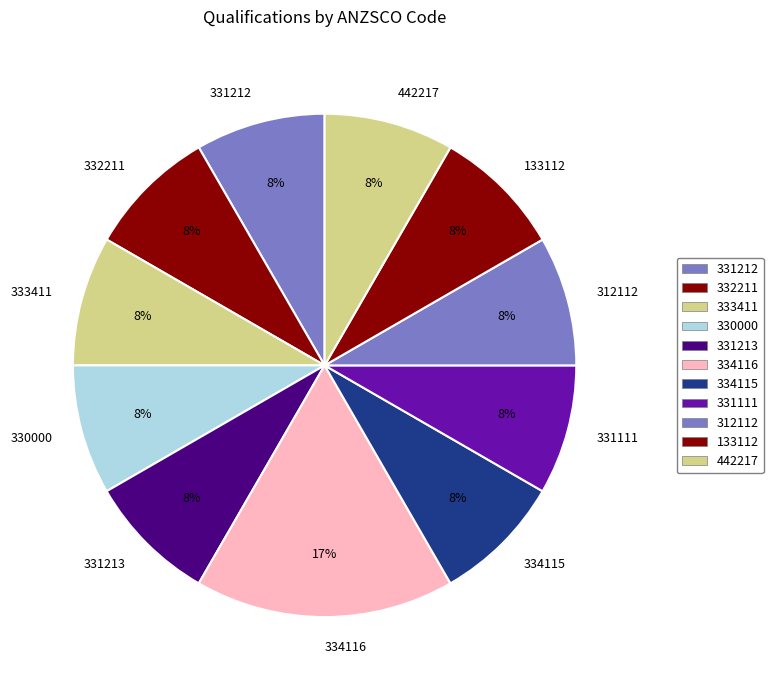

Is there any slice that represents more than half of the pie?

No